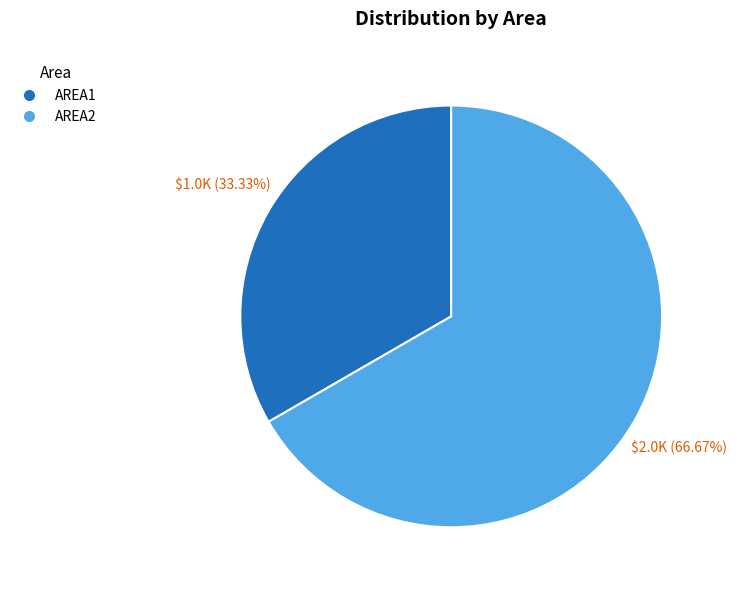

How much of the chart is everything except AREA1?

66.7%